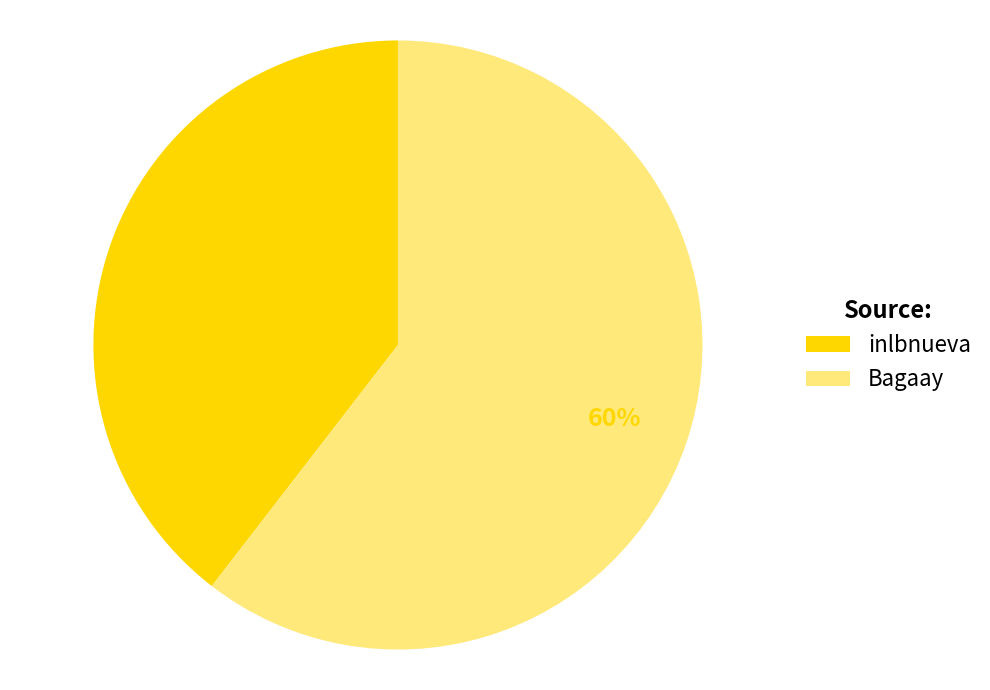

Do inlbnueva and Bagaay together represent more than half of the pie?

Yes